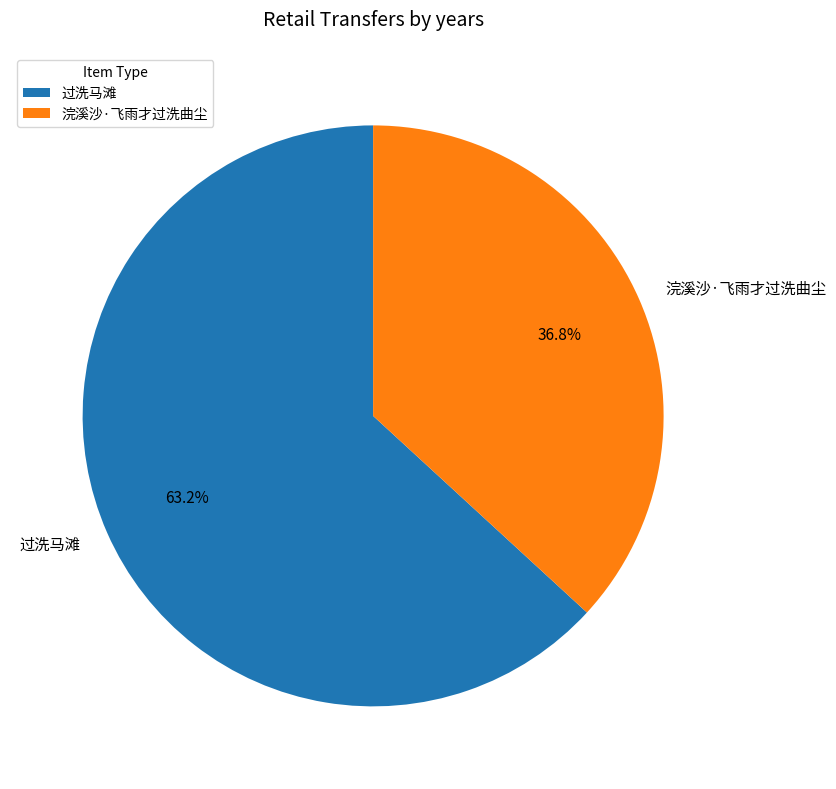

To the nearest percent, what percentage of the pie is 浣溪沙·飞雨才过洗曲尘?

37%